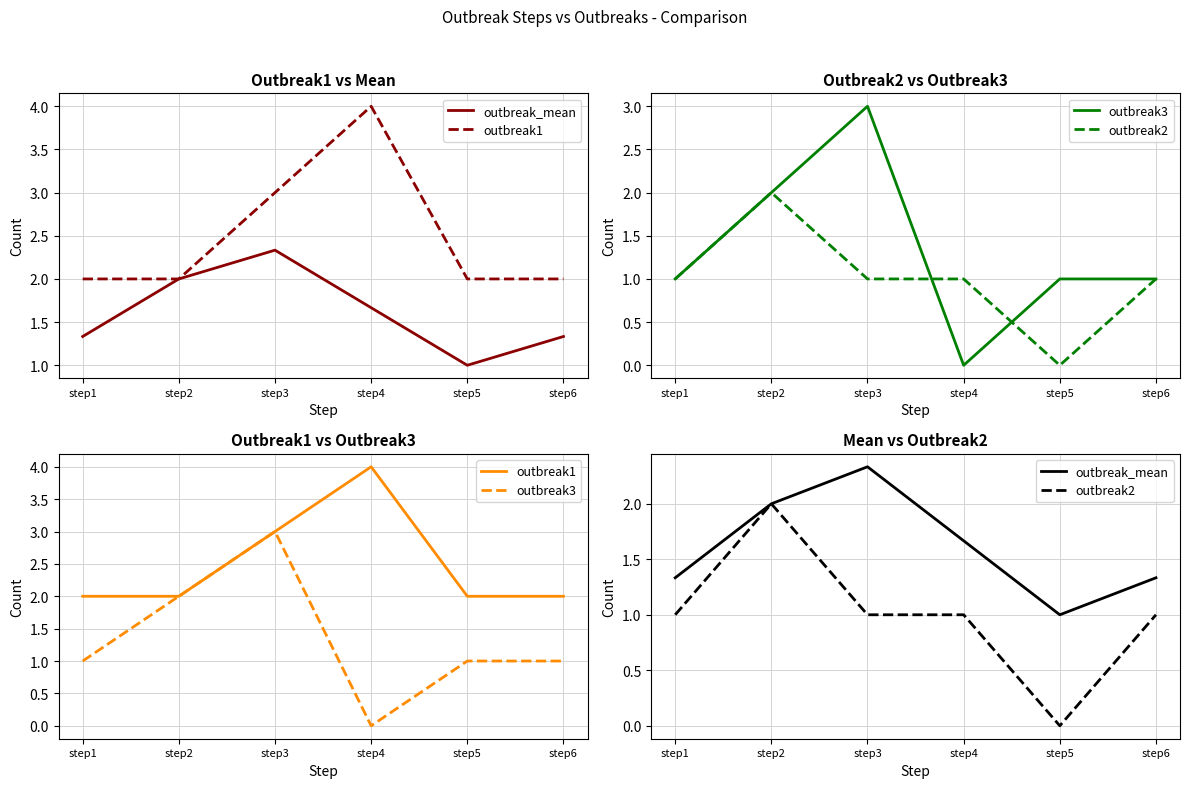

True or false: outbreak2 and outbreak_mean intersect in this chart.

False